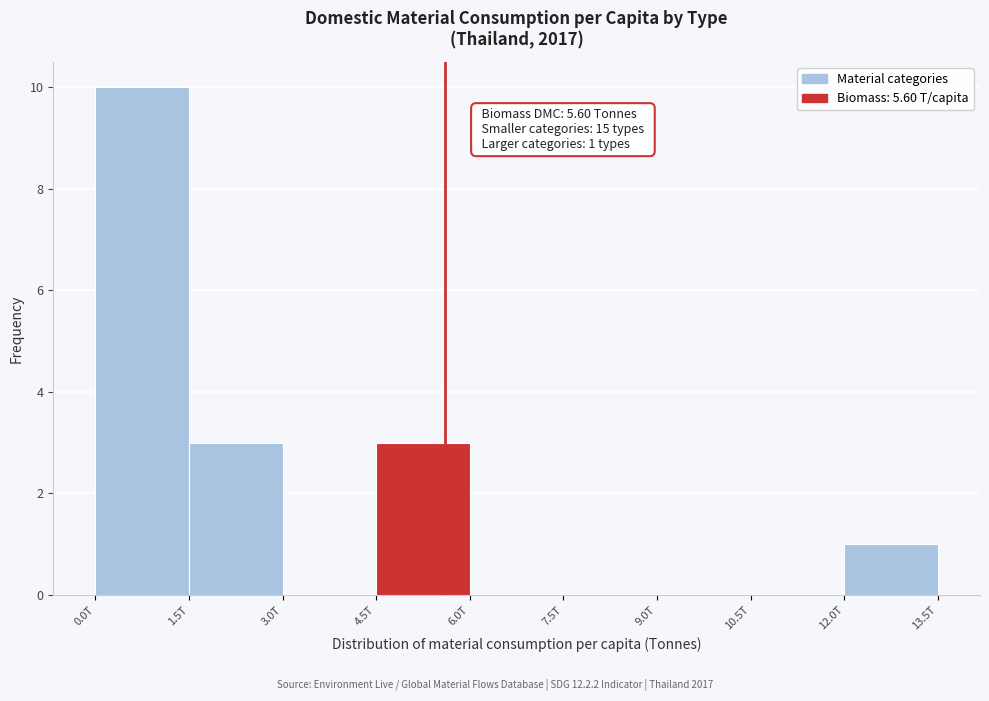

Reading left to right, extract all data points from this chart.

0.0T=10	1.5T=3	3.0T=0	4.5T=3	6.0T=0	7.5T=0	9.0T=0	10.5T=0	12.0T=1